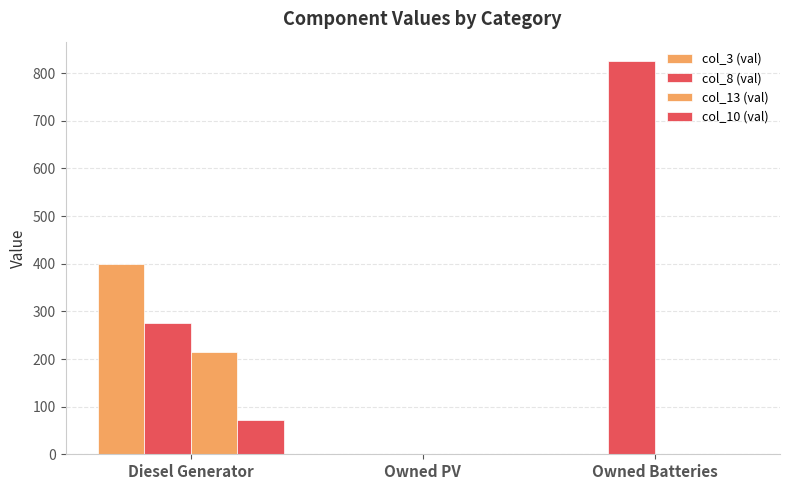

What is the sum of all col_10 (val) values?

73